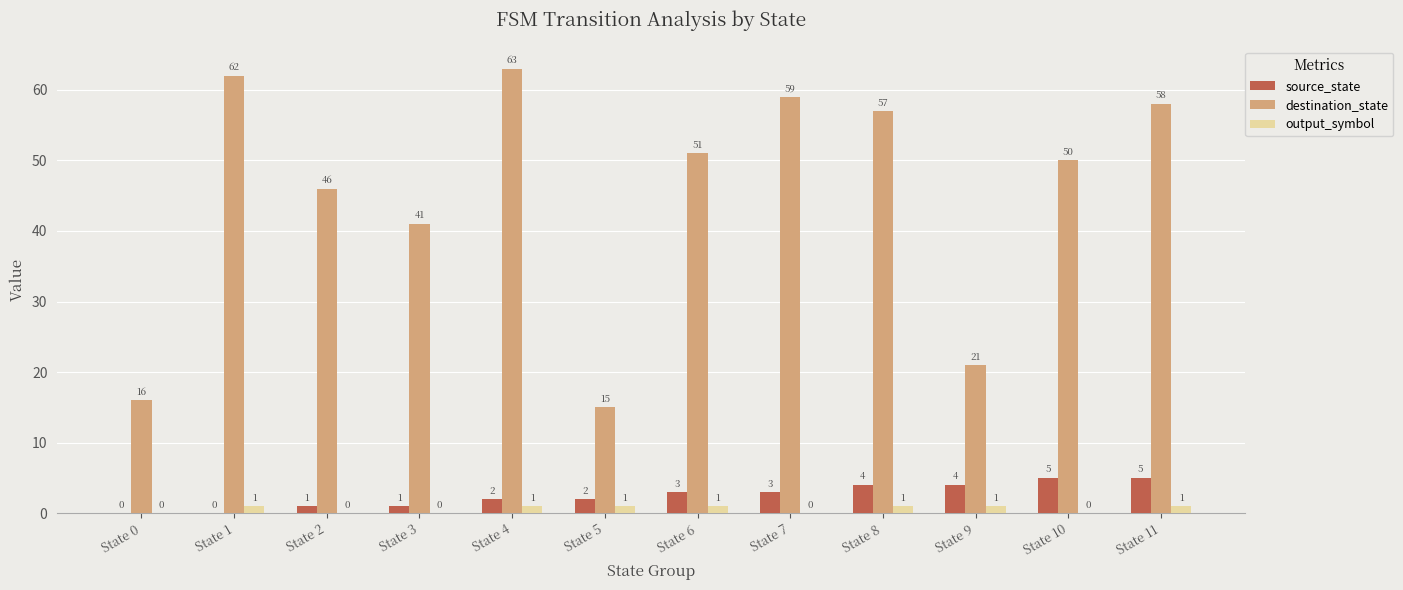

At which label does destination_state first exceed 51?

State 1